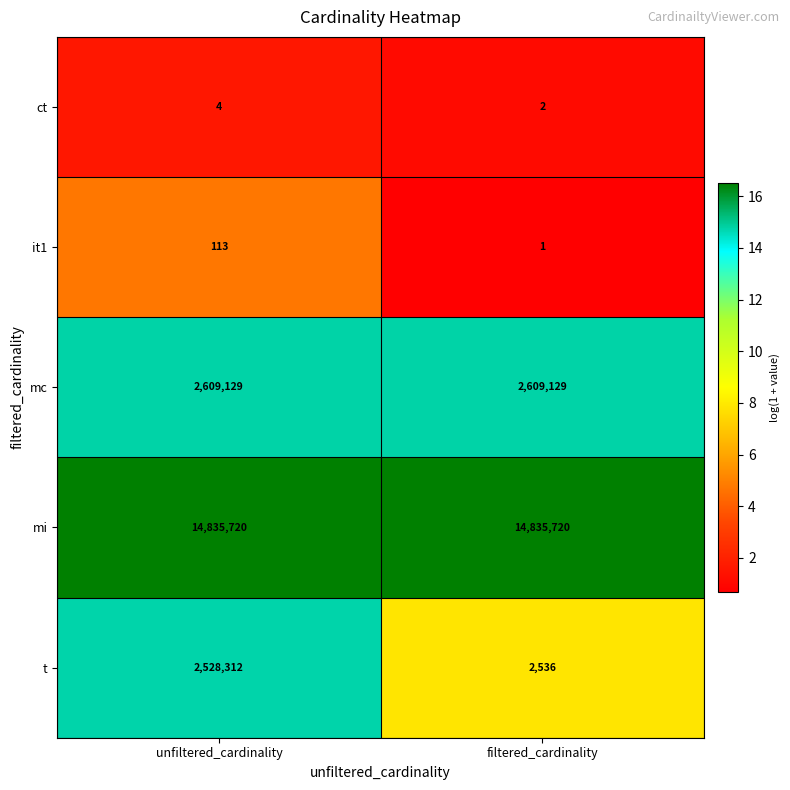

What is the sum of all ct values?

6